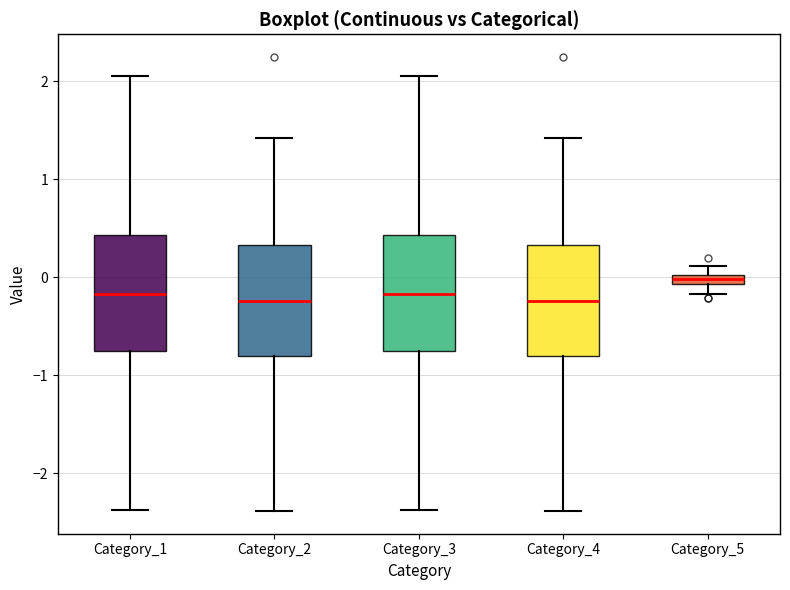

Where does the lower whisker of the box for Category_5 end on the y-axis? The values are not printed on the chart, so give them approximately, as read against the axis.

-0.2